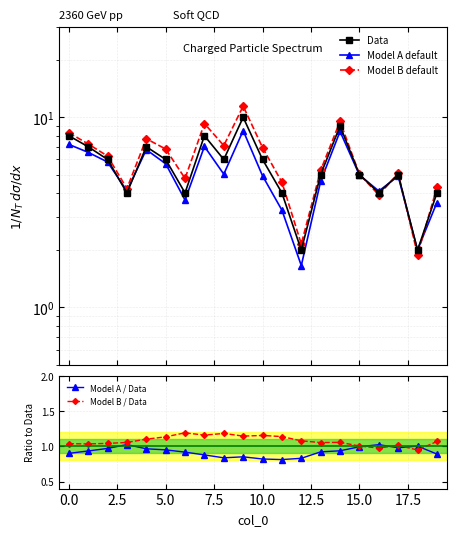

What is the label of the 16th point from the left?

15